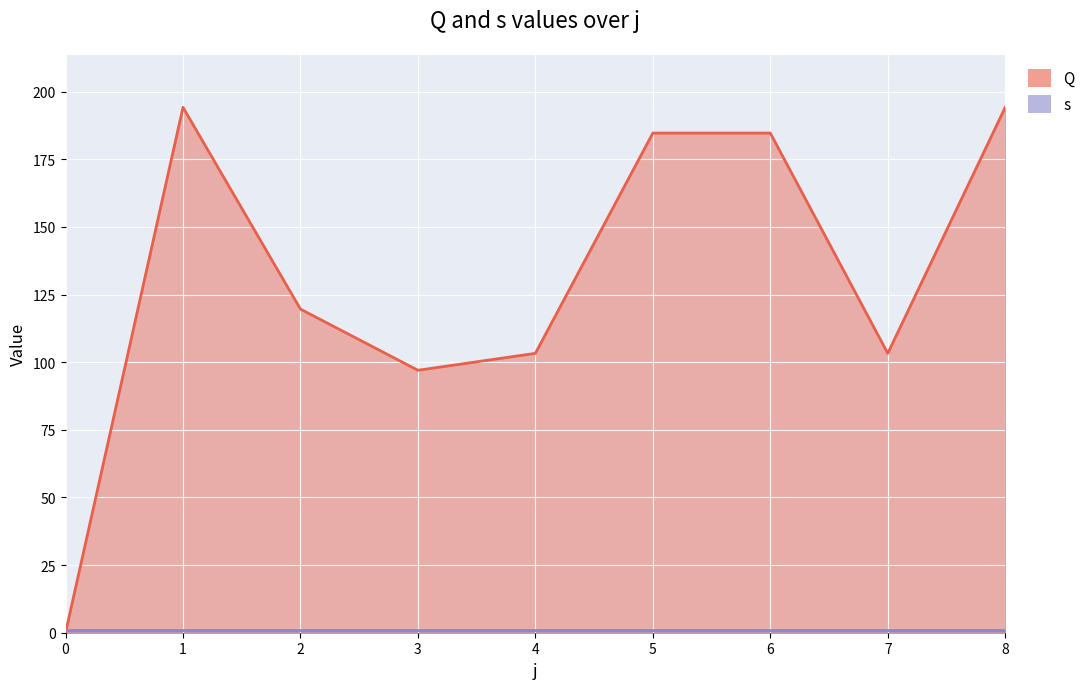

How many points are lower than both their immediate neighbors (excluding endpoints)?

2